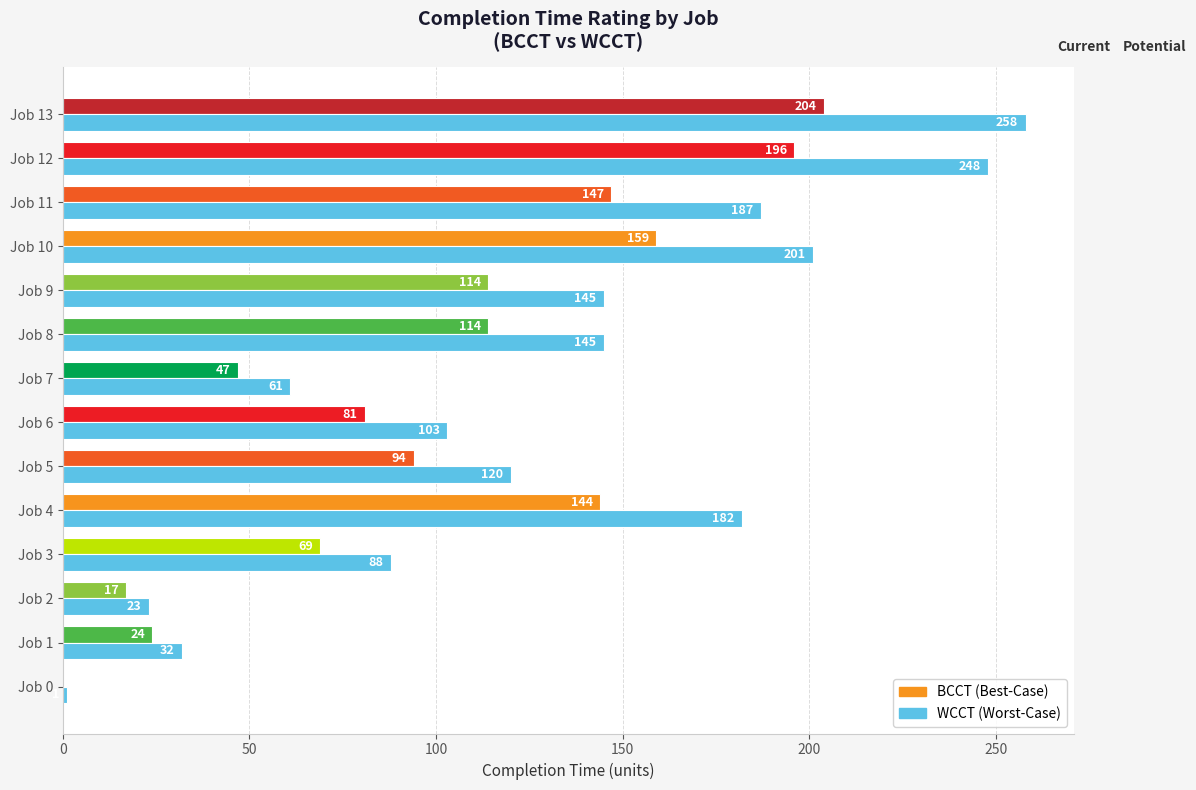

What is the greatest value displayed?

258